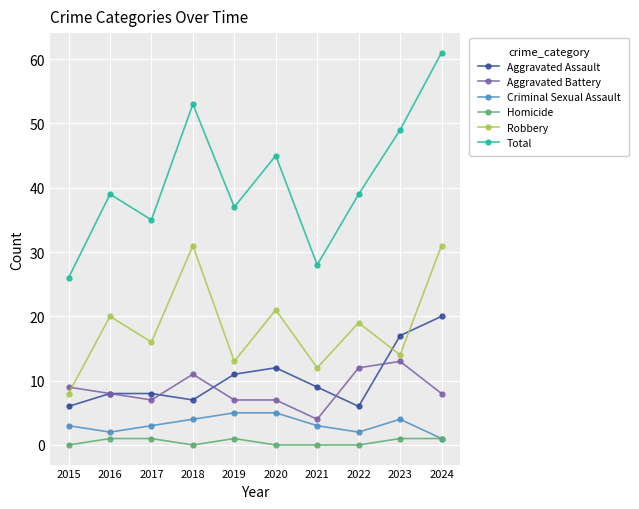

At 2023, list the series in order from smallest to largest.

Homicide, Criminal Sexual Assault, Aggravated Battery, Robbery, Aggravated Assault, Total